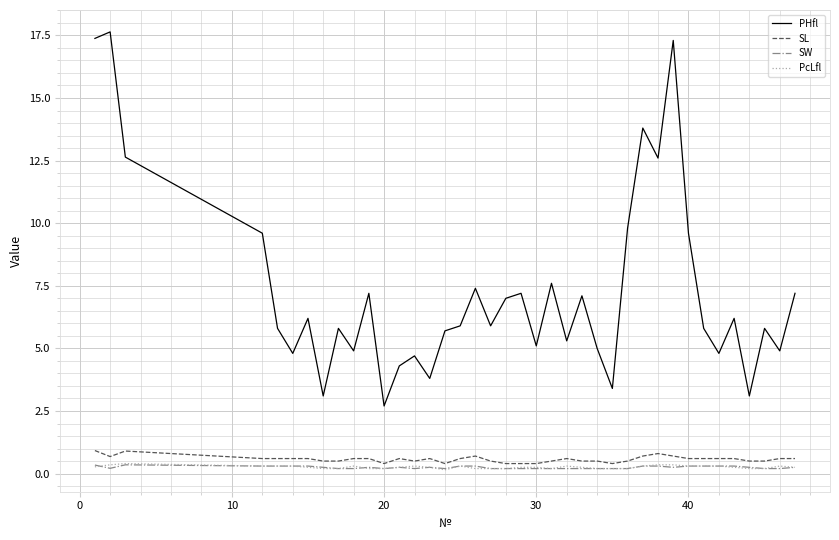

Which series has the largest total across all categories?

PHfl